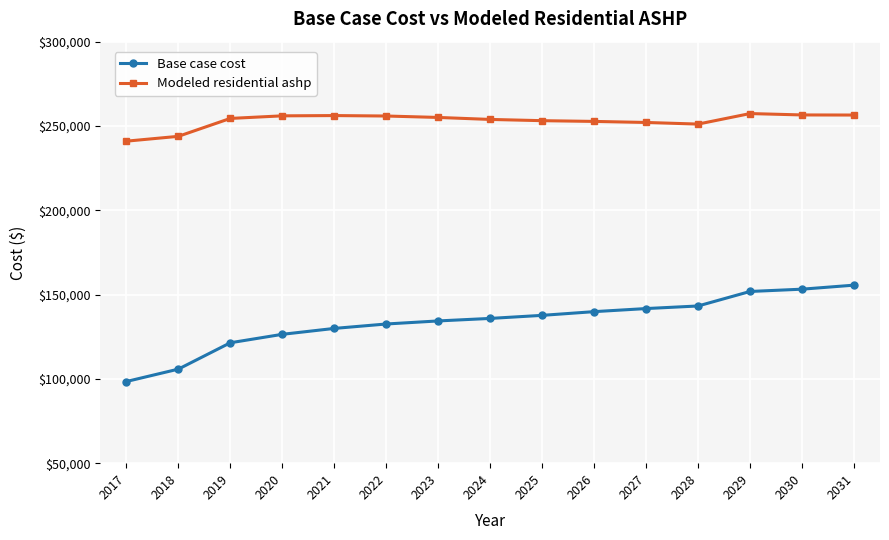

Between 2027 and 2029, which series saw the biggest shift?

Base case cost